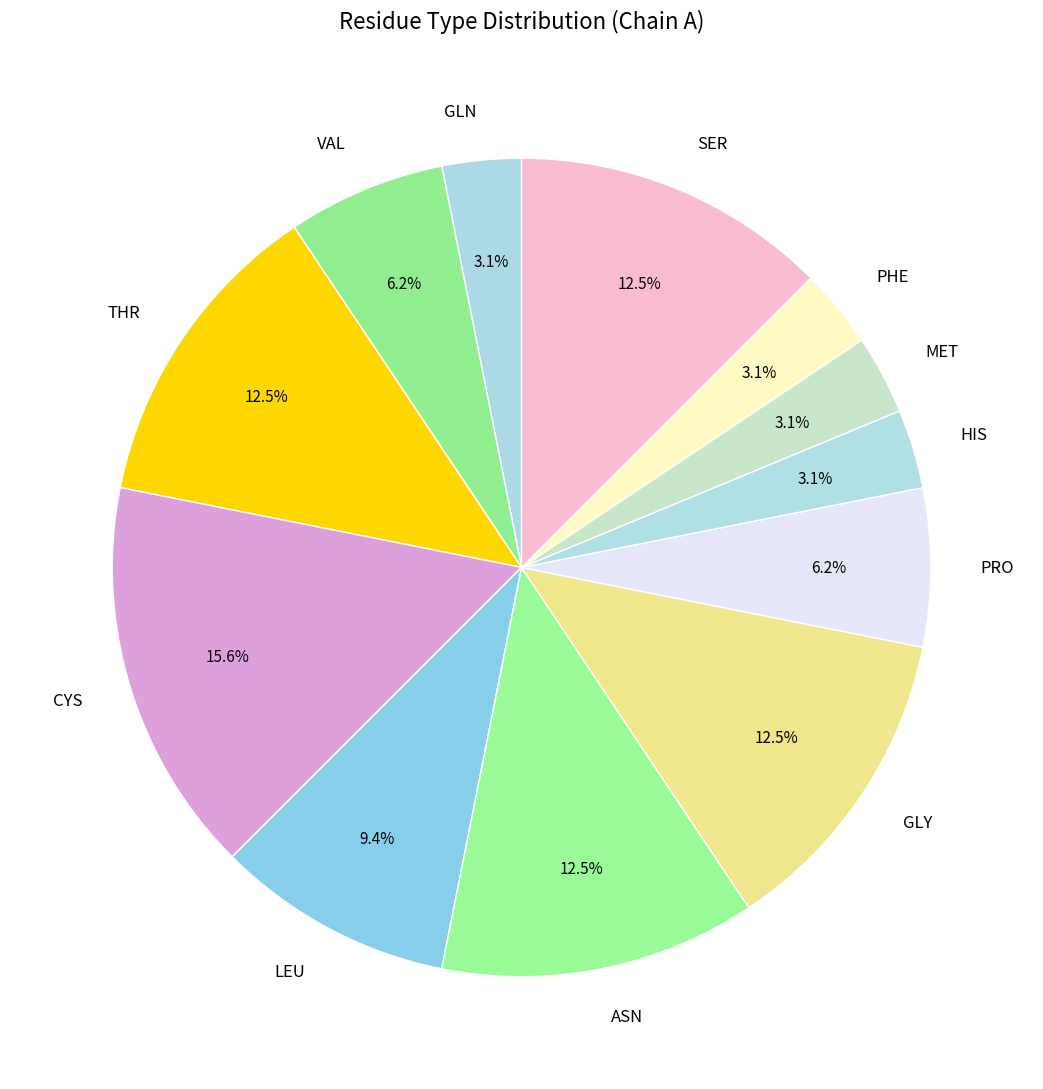

Between PRO and SER, which is larger?

SER